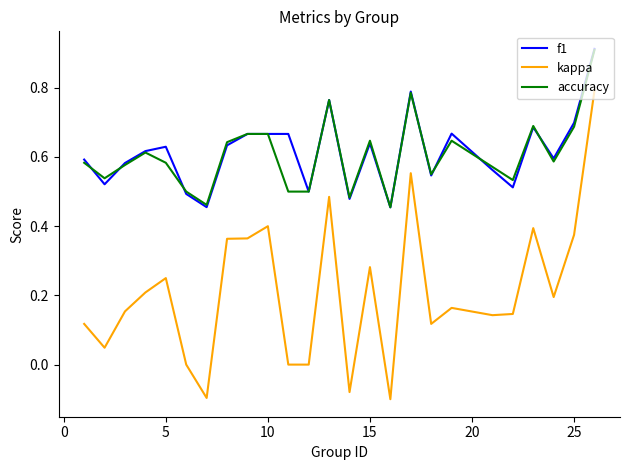

True or false: f1 and kappa cross at least once.

False